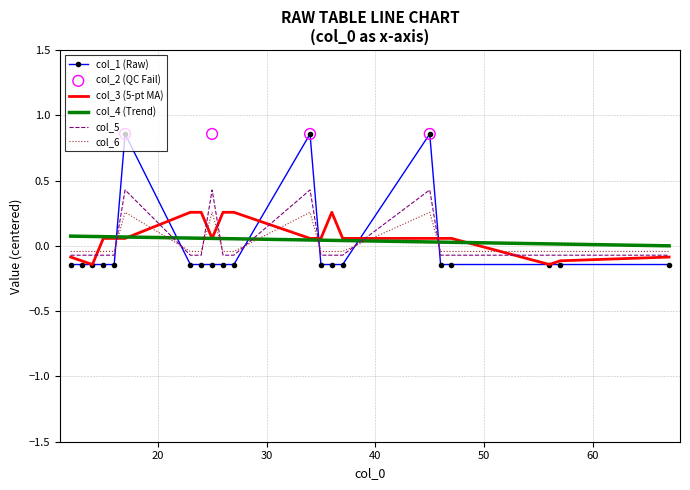

At which category is the sum across all series the highest?

17